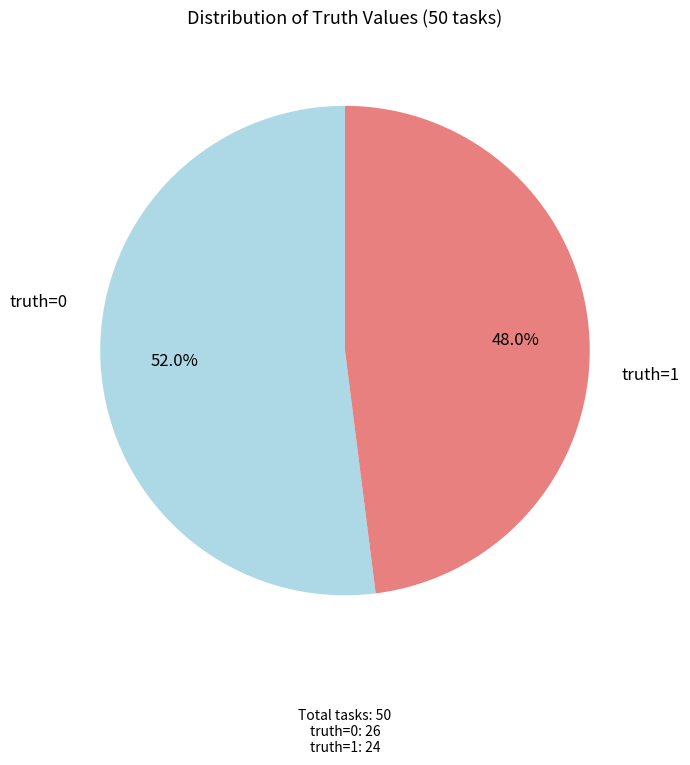

Is there any slice that represents more than half of the pie?

Yes